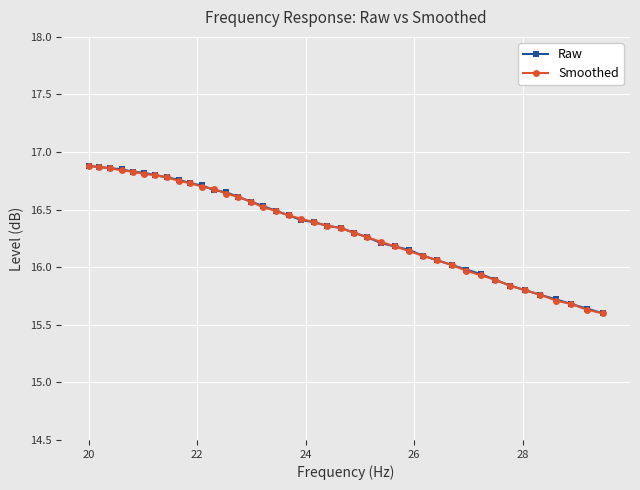

How many distinct data groups are displayed?

2